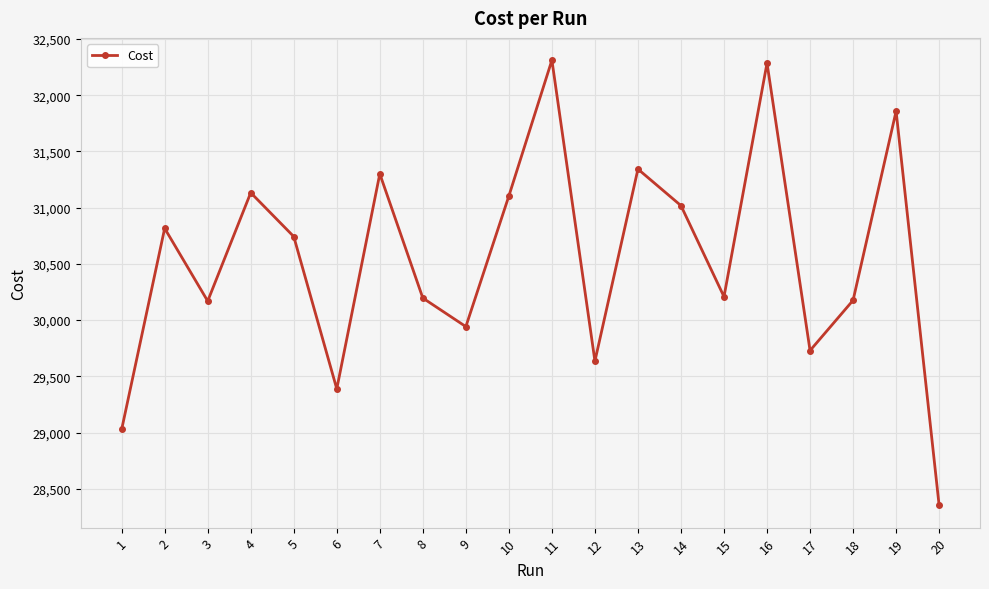

Where is the first local maximum?

2